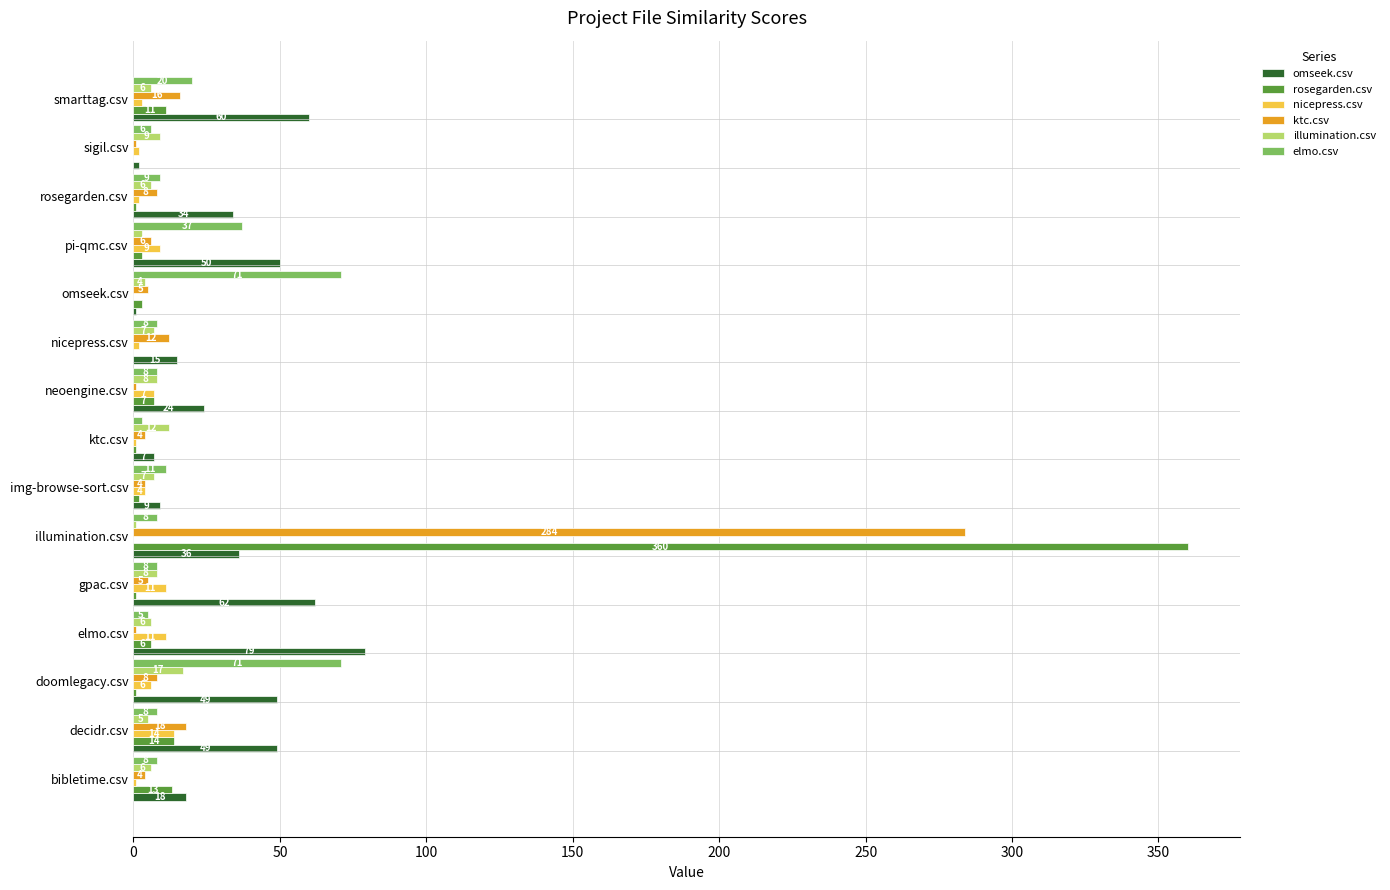

The value of nicepress.csv at elmo.csv is 11. True or false?

True